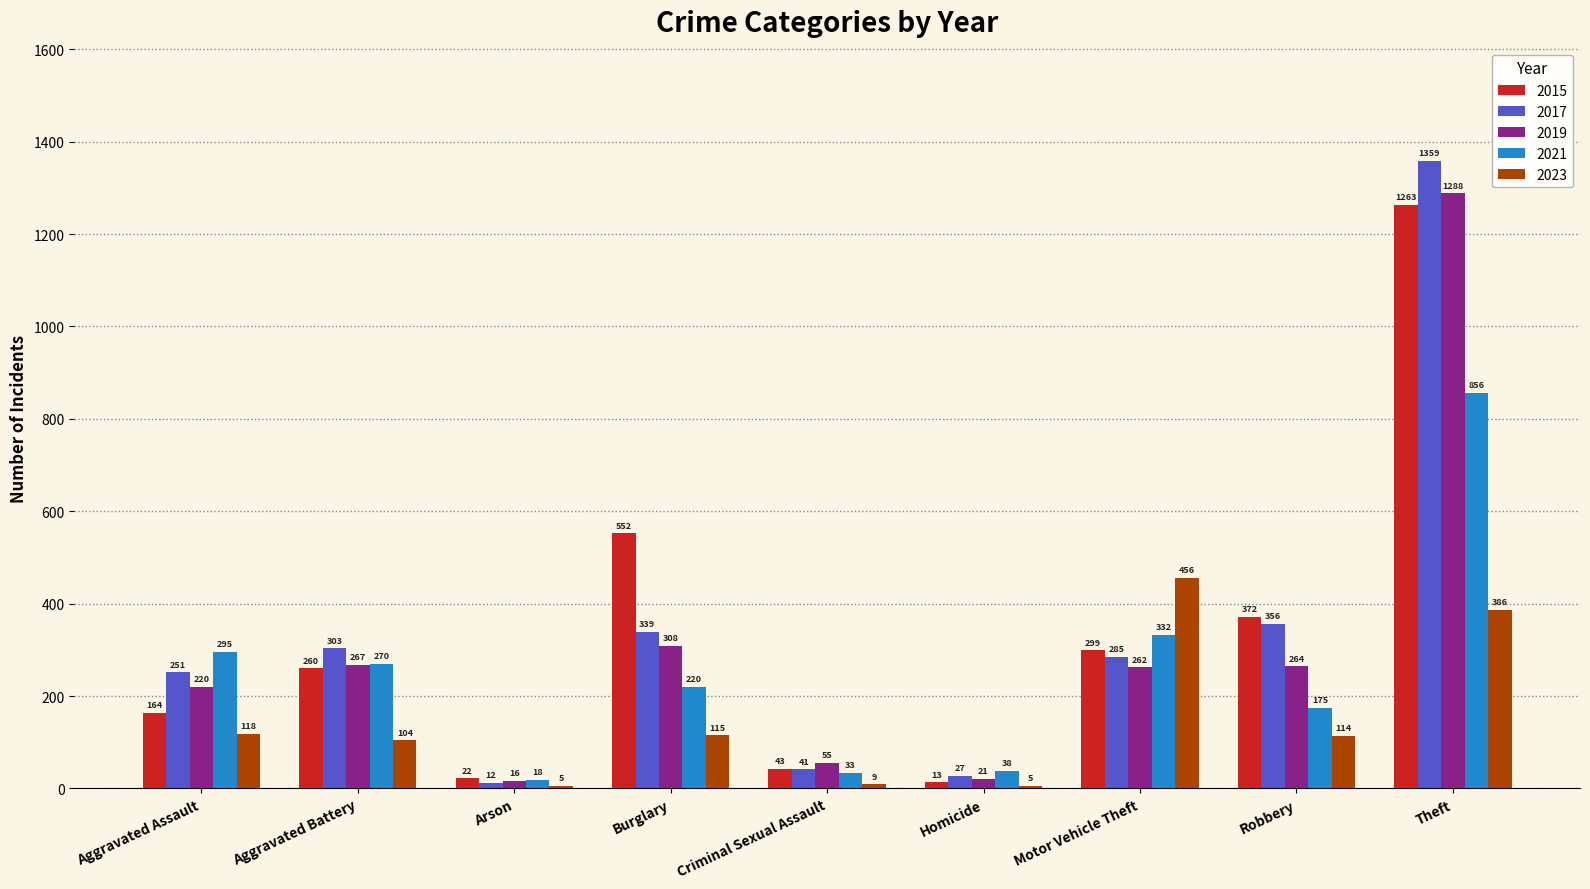

Where does the 2021 series first go above 220?

Aggravated Assault